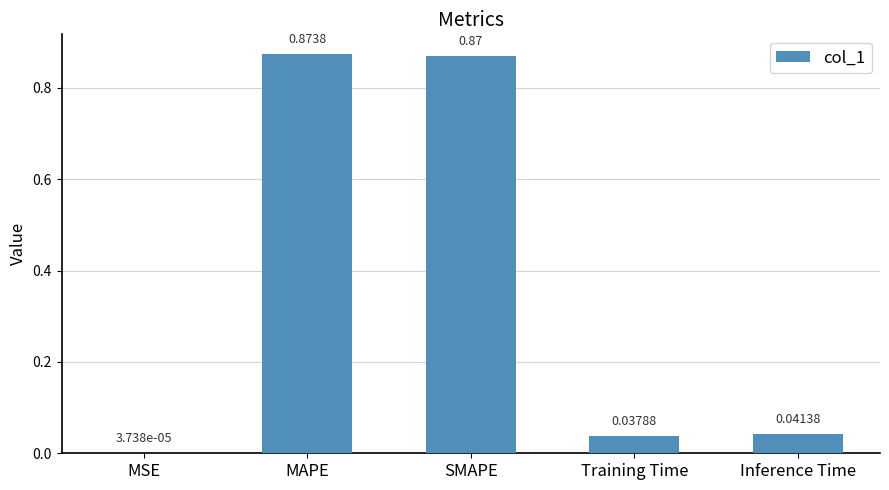

Which has a higher value, MAPE or SMAPE?

MAPE